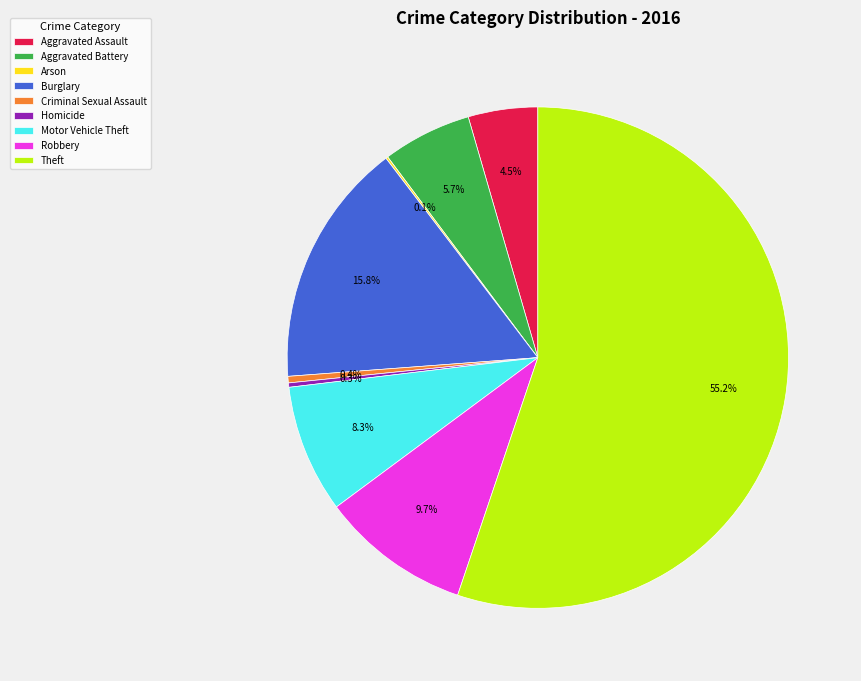

What percentage is the Burglary slice, to the nearest percent?

16%